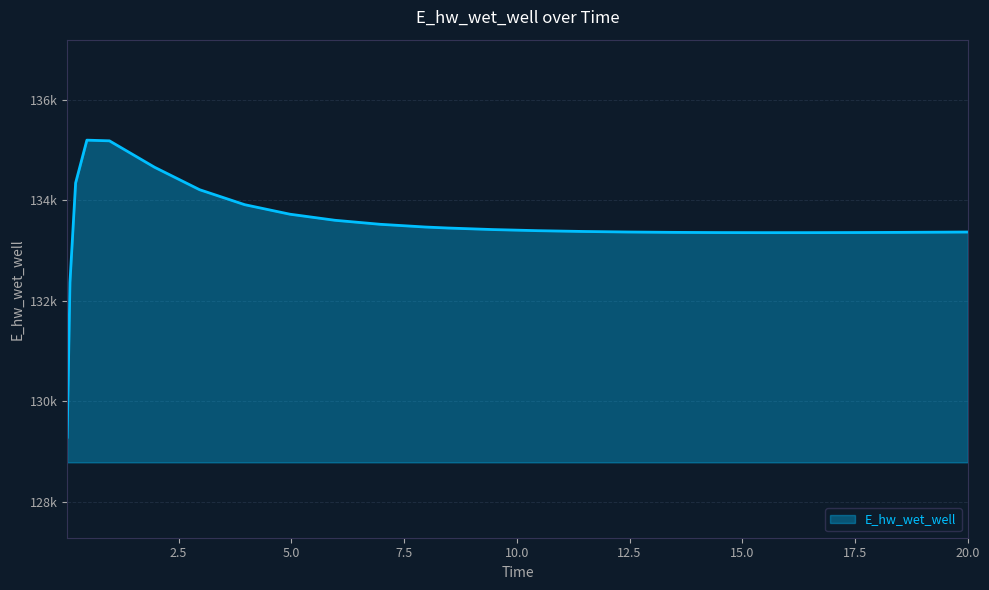

True or false: the data has more than 0 interior local peaks.

True